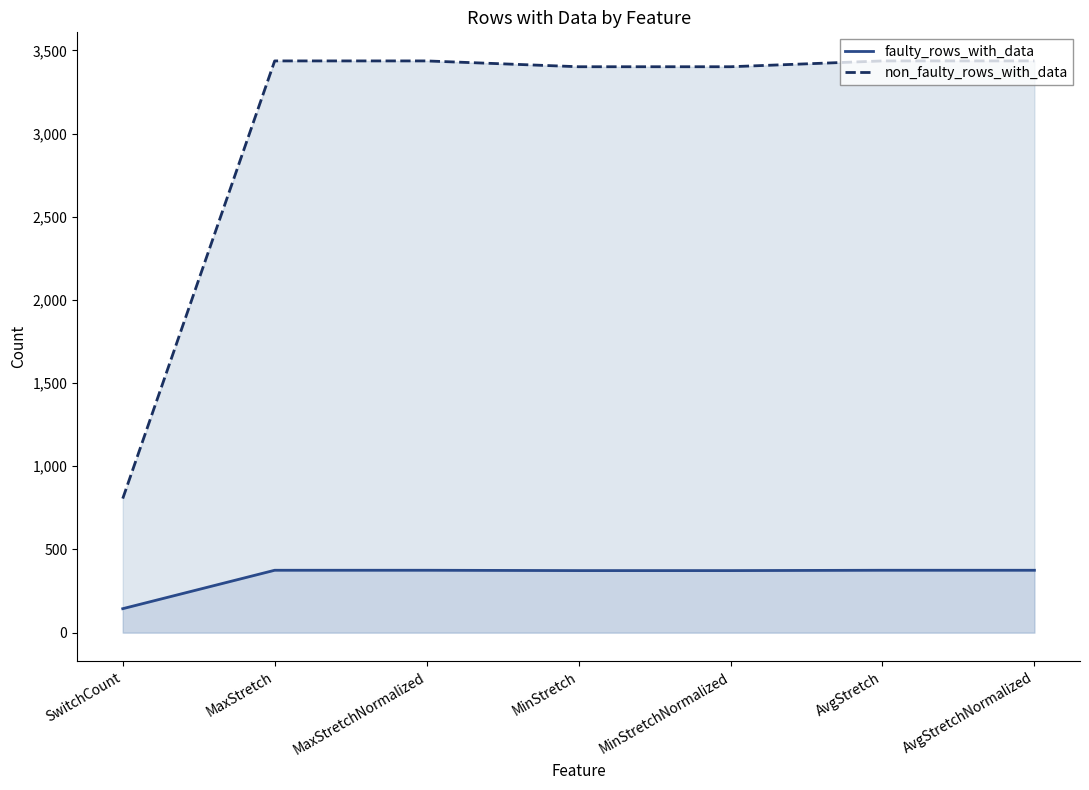

How many lines are shown in the chart?

2